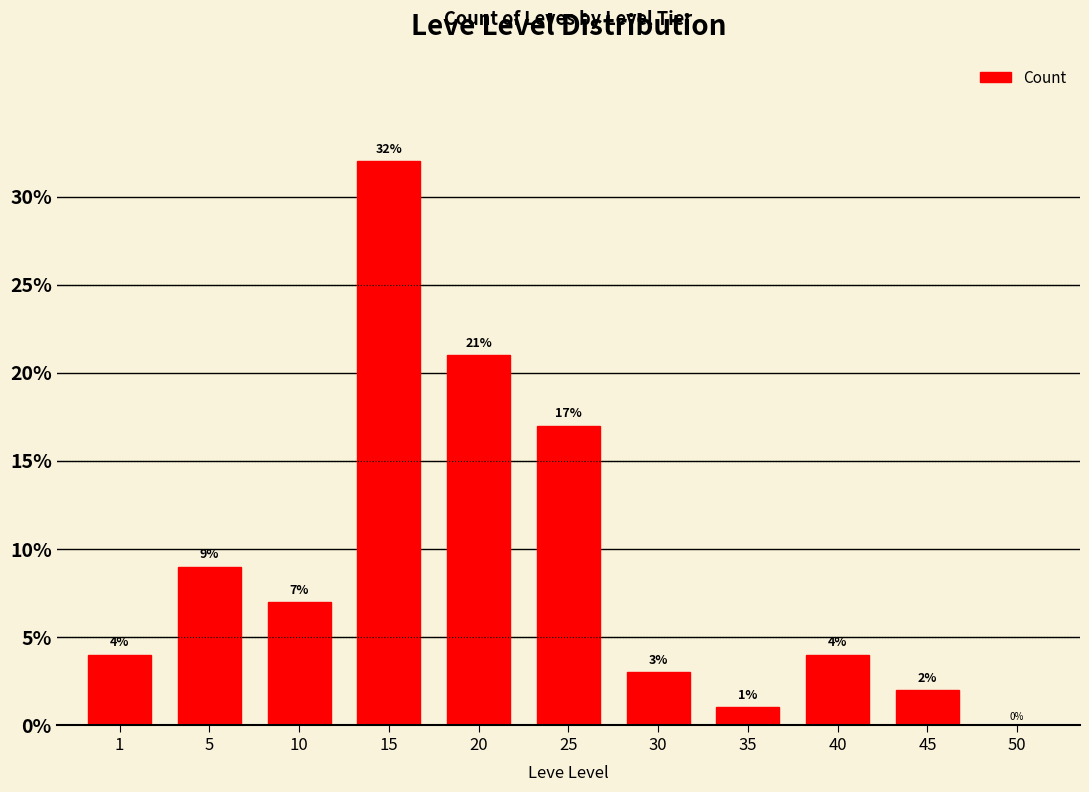

How many values are above zero?

10